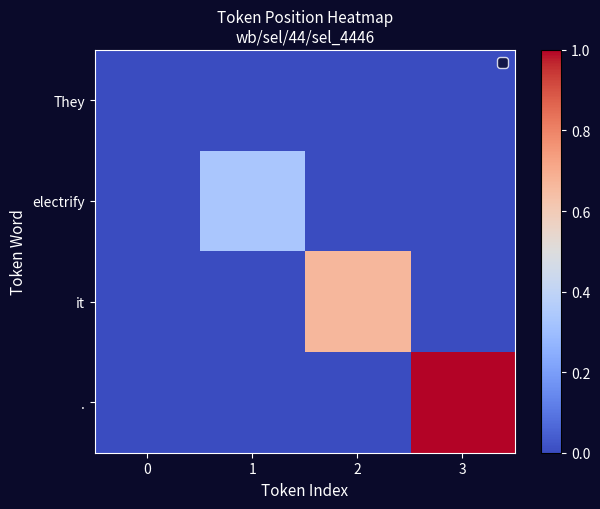

Which series has the widest spread of values?

.